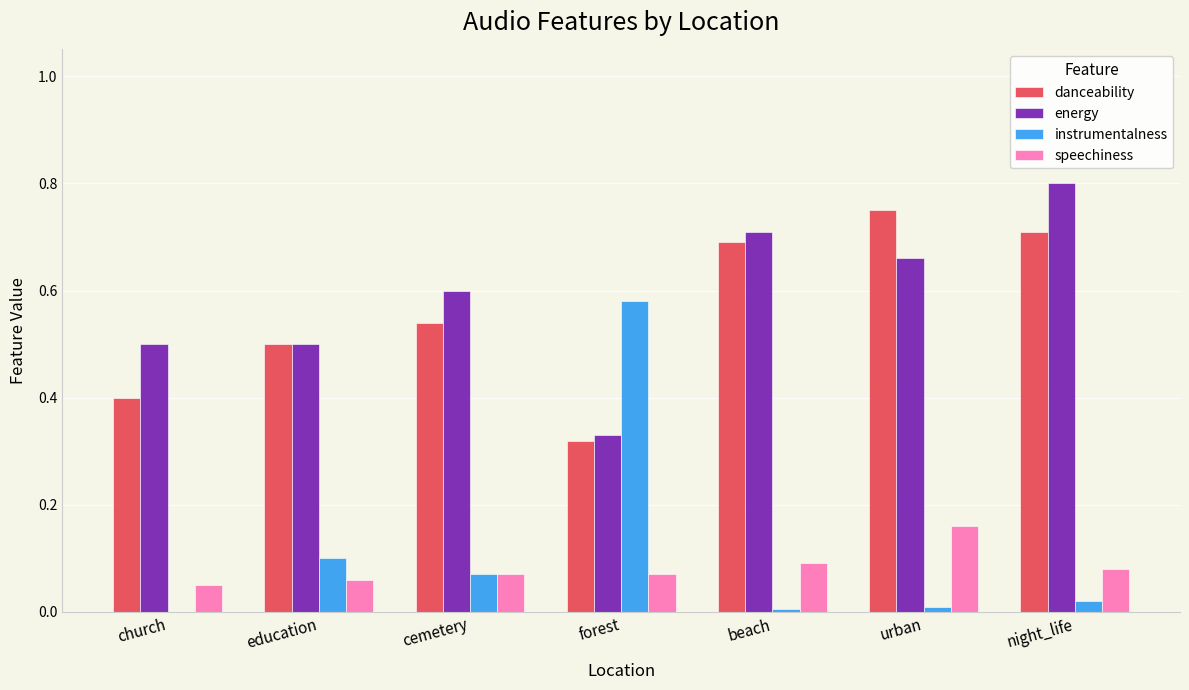

What are all the series names shown in the legend?

danceability, energy, instrumentalness, speechiness